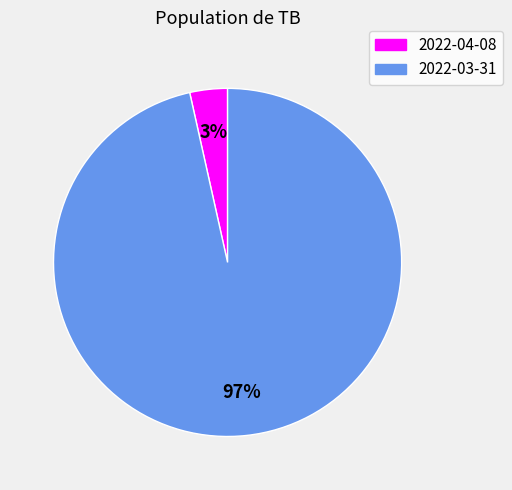

Which category accounts for the majority?

2022-03-31